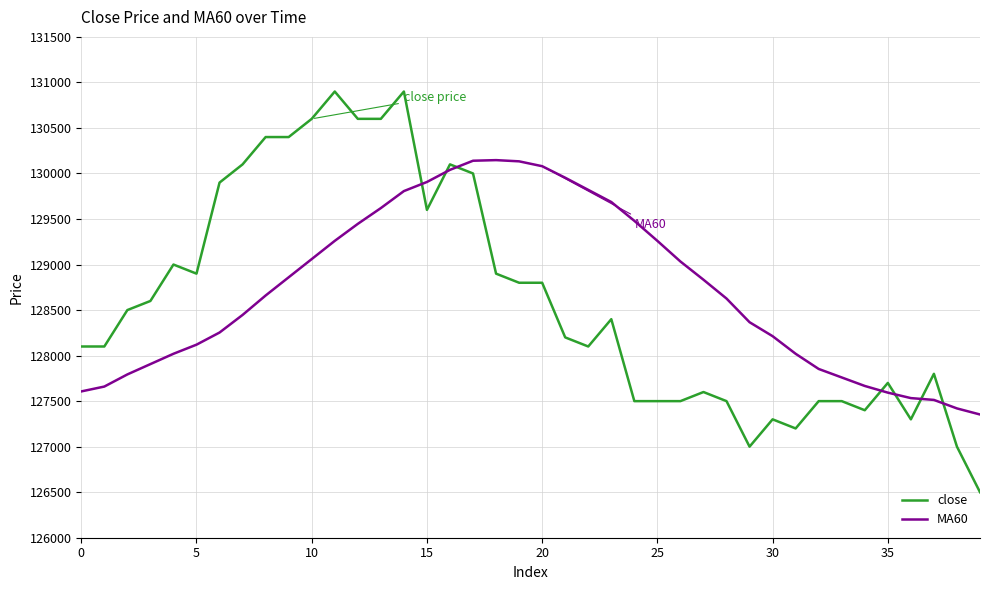

What is the maximum value for close?

130900.0